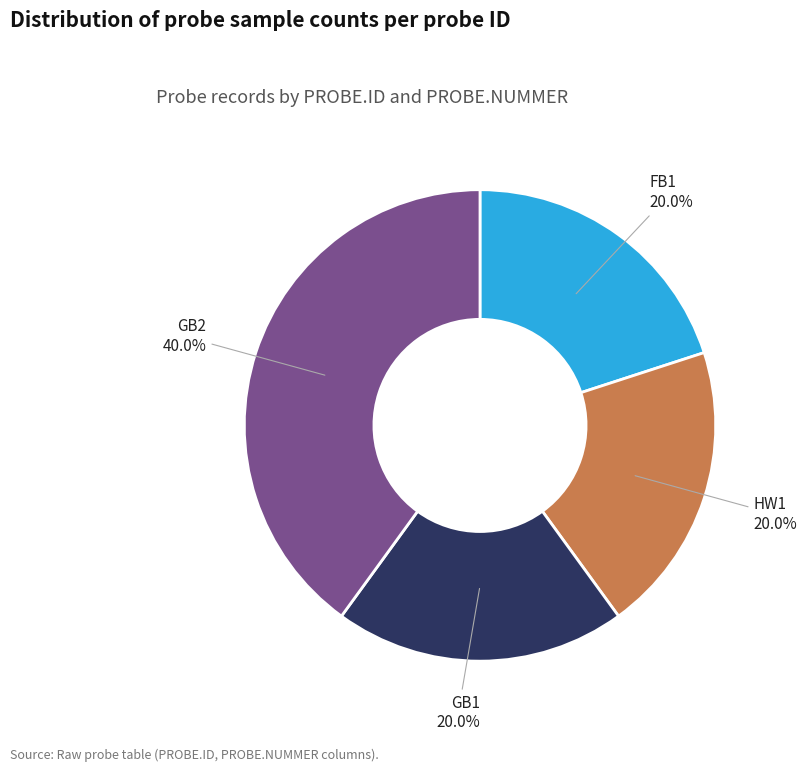

To the nearest percent, what portion does GB1 represent?

20%